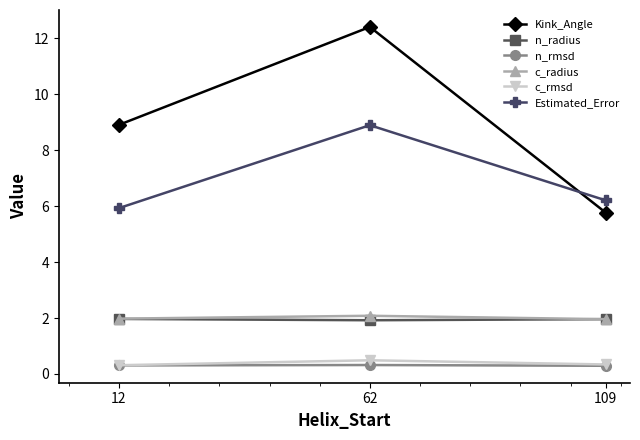

What is the spread (max minus min) of values at 109?

5.9